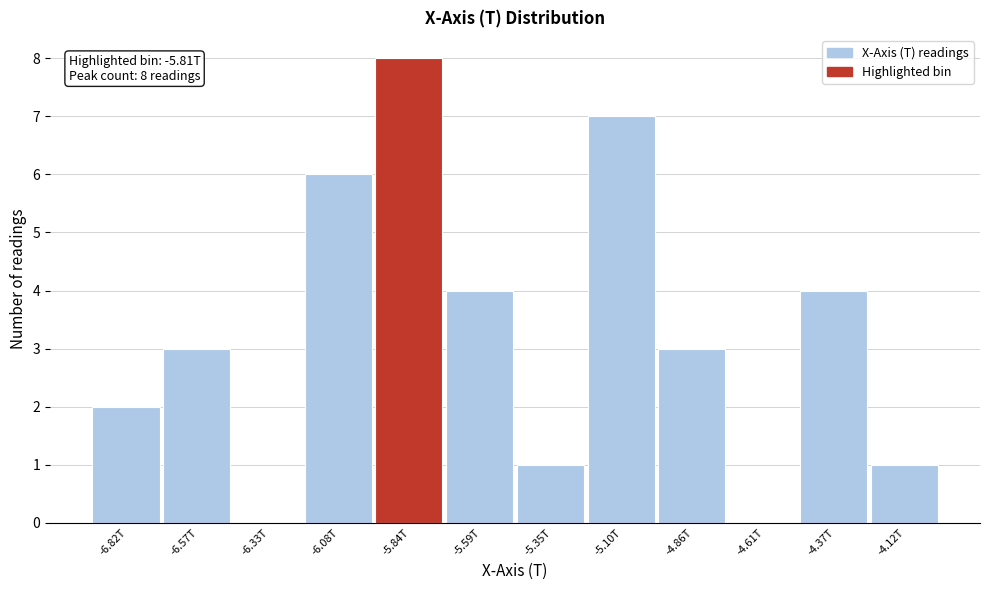

Reading right to left, transcribe all the data shown in this chart.

-4.12T=1	-4.37T=4	-4.61T=0	-4.86T=3	-5.10T=7	-5.35T=1	-5.59T=4	-5.84T=8	-6.08T=6	-6.33T=0	-6.57T=3	-6.82T=2